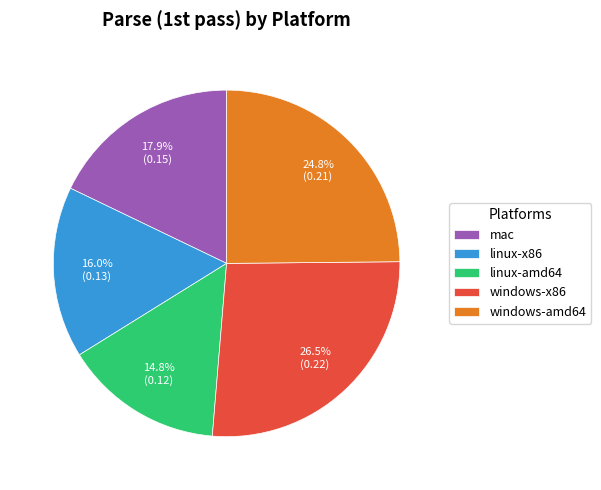

Do mac and windows-amd64 together represent more than half of the pie?

No